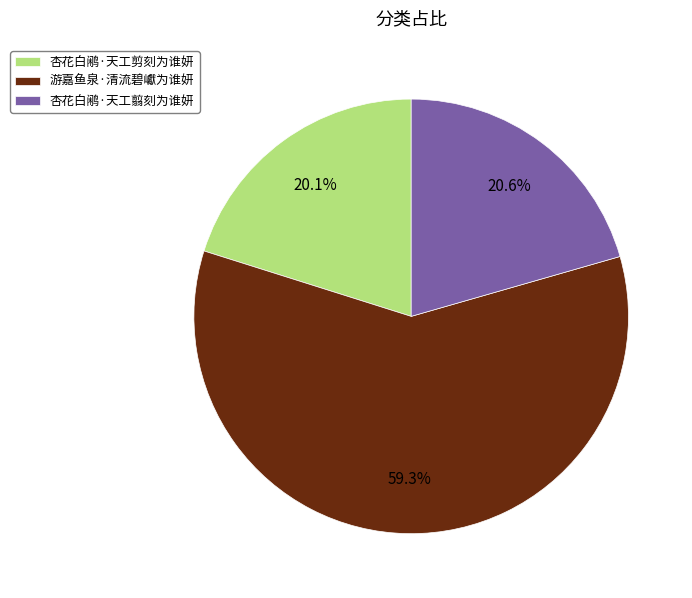

Between 游嘉鱼泉·清流碧巘为谁妍 and 杏花白鹇·天工剪刻为谁妍, which is larger?

游嘉鱼泉·清流碧巘为谁妍